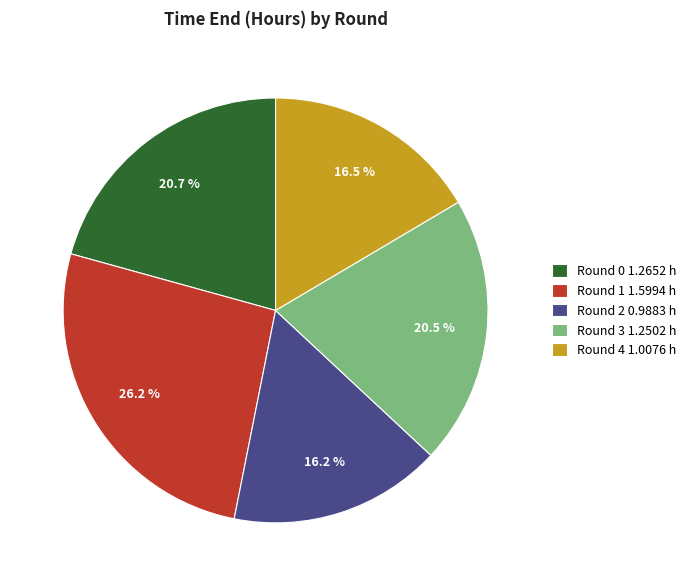

What is the largest slice in the pie chart?

Round 1